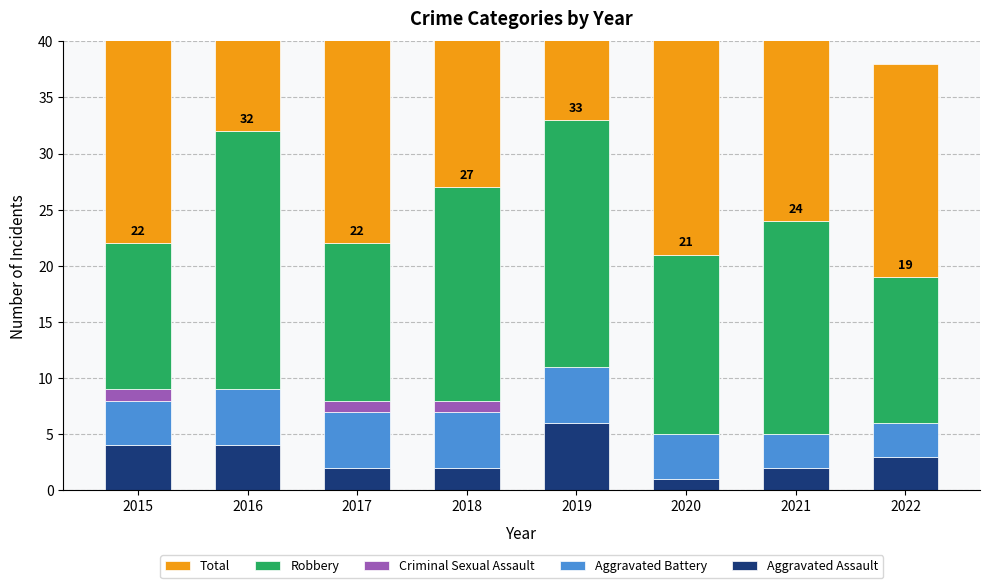

Which series changed the most between 2017 and 2018?

Robbery